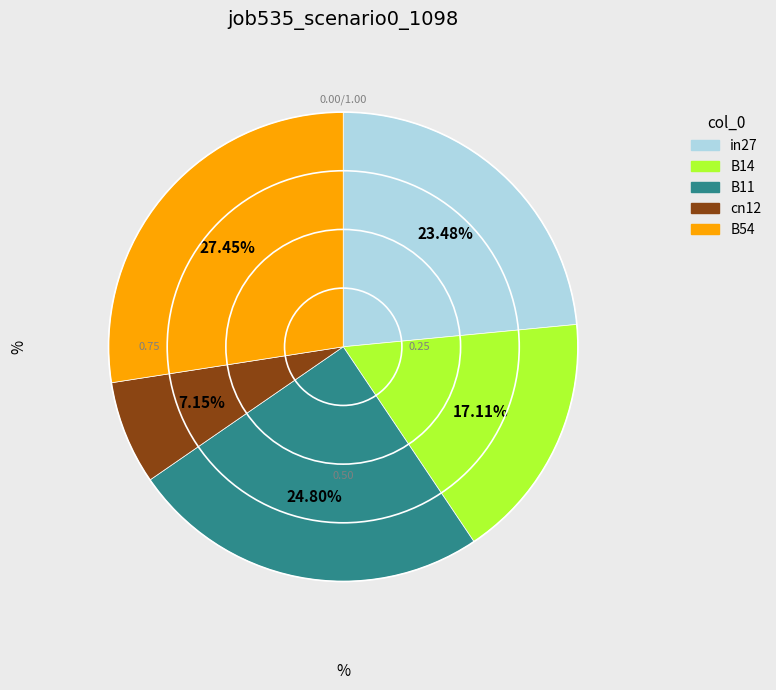

Rank the categories by value from lowest to highest.

cn12, B14, in27, B11, B54